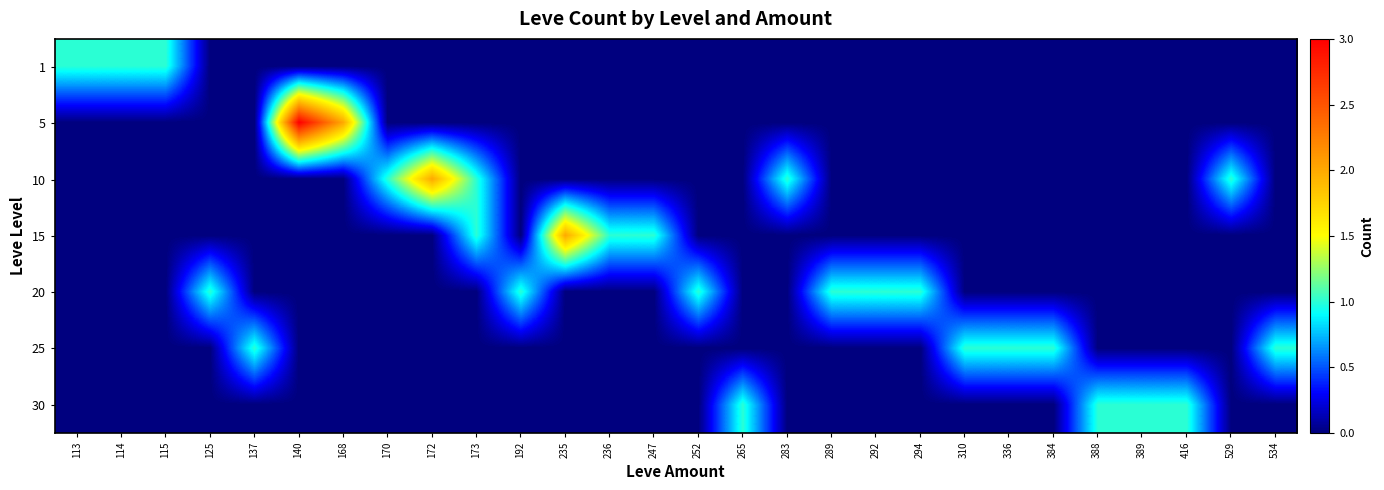

Reading right to left, list all the values displayed in this chart.

1: 534=0	529=0	416=0	389=0	388=0	384=0	336=0	310=0	294=0	292=0	289=0	283=0	265=0	252=0	247=0	236=0	235=0	192=0	173=0	172=0	170=0	168=0	140=0	137=0	125=0	115=1	114=1	113=1
5: 534=0	529=0	416=0	389=0	388=0	384=0	336=0	310=0	294=0	292=0	289=0	283=0	265=0	252=0	247=0	236=0	235=0	192=0	173=0	172=0	170=0	168=2	140=3	137=0	125=0	115=0	114=0	113=0
10: 534=0	529=1	416=0	389=0	388=0	384=0	336=0	310=0	294=0	292=0	289=0	283=1	265=0	252=0	247=0	236=0	235=0	192=0	173=1	172=2	170=1	168=0	140=0	137=0	125=0	115=0	114=0	113=0
15: 534=0	529=0	416=0	389=0	388=0	384=0	336=0	310=0	294=0	292=0	289=0	283=0	265=0	252=0	247=1	236=1	235=2	192=0	173=1	172=0	170=0	168=0	140=0	137=0	125=0	115=0	114=0	113=0
20: 534=0	529=0	416=0	389=0	388=0	384=0	336=0	310=0	294=1	292=1	289=1	283=0	265=0	252=1	247=0	236=0	235=0	192=1	173=0	172=0	170=0	168=0	140=0	137=0	125=1	115=0	114=0	113=0
25: 534=1	529=0	416=0	389=0	388=0	384=1	336=1	310=1	294=0	292=0	289=0	283=0	265=0	252=0	247=0	236=0	235=0	192=0	173=0	172=0	170=0	168=0	140=0	137=1	125=0	115=0	114=0	113=0
30: 534=0	529=0	416=1	389=1	388=1	384=0	336=0	310=0	294=0	292=0	289=0	283=0	265=1	252=0	247=0	236=0	235=0	192=0	173=0	172=0	170=0	168=0	140=0	137=0	125=0	115=0	114=0	113=0